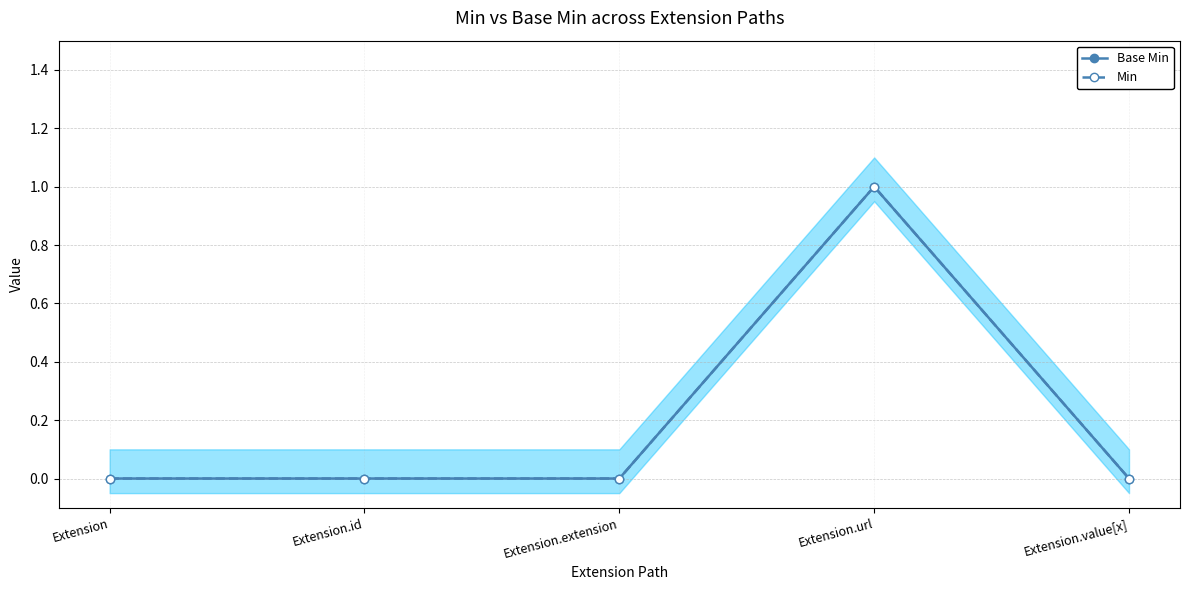

The value of Min at Extension is 0. True or false?

True